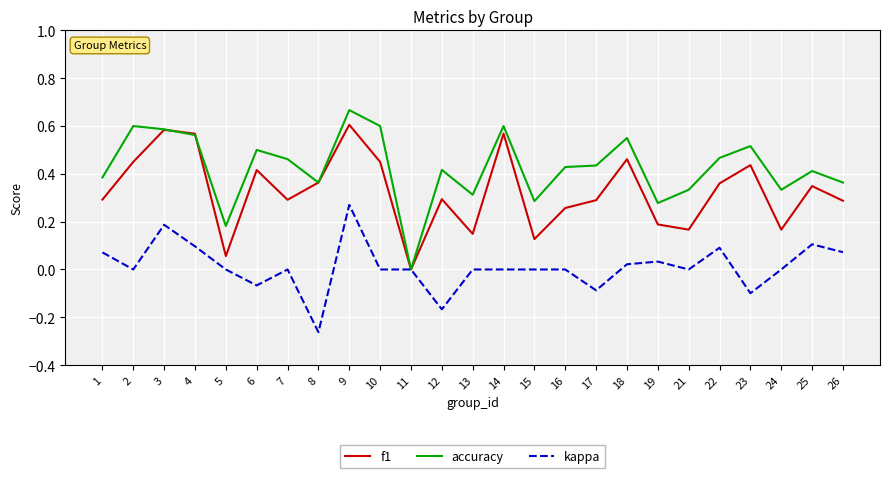

Is it true that f1 equals 0.5 at 18?

True